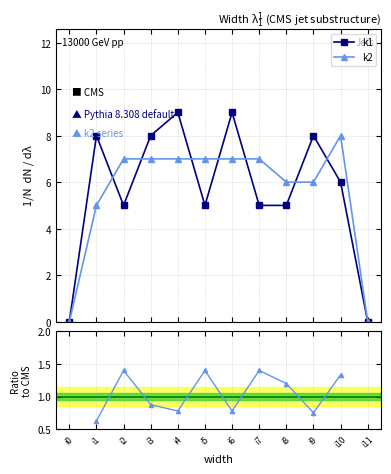

The k1 series shows 5 at i8. True or false?

True